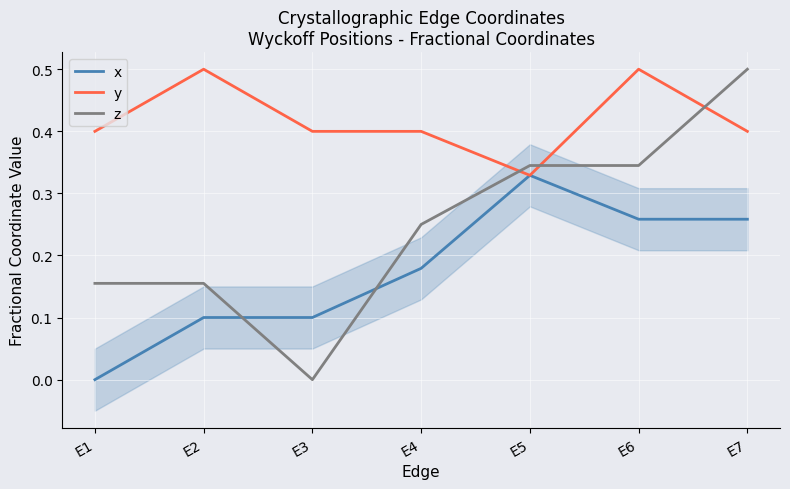

Is the value of y at E5 greater than the value of z at E1?

Yes